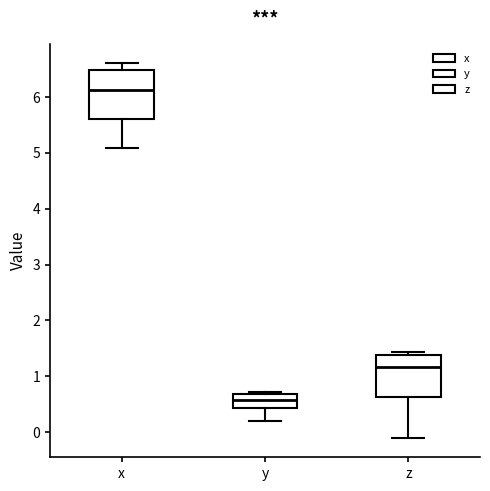

Comparing the boxes themselves (not the whiskers), which one is the tallest?

x